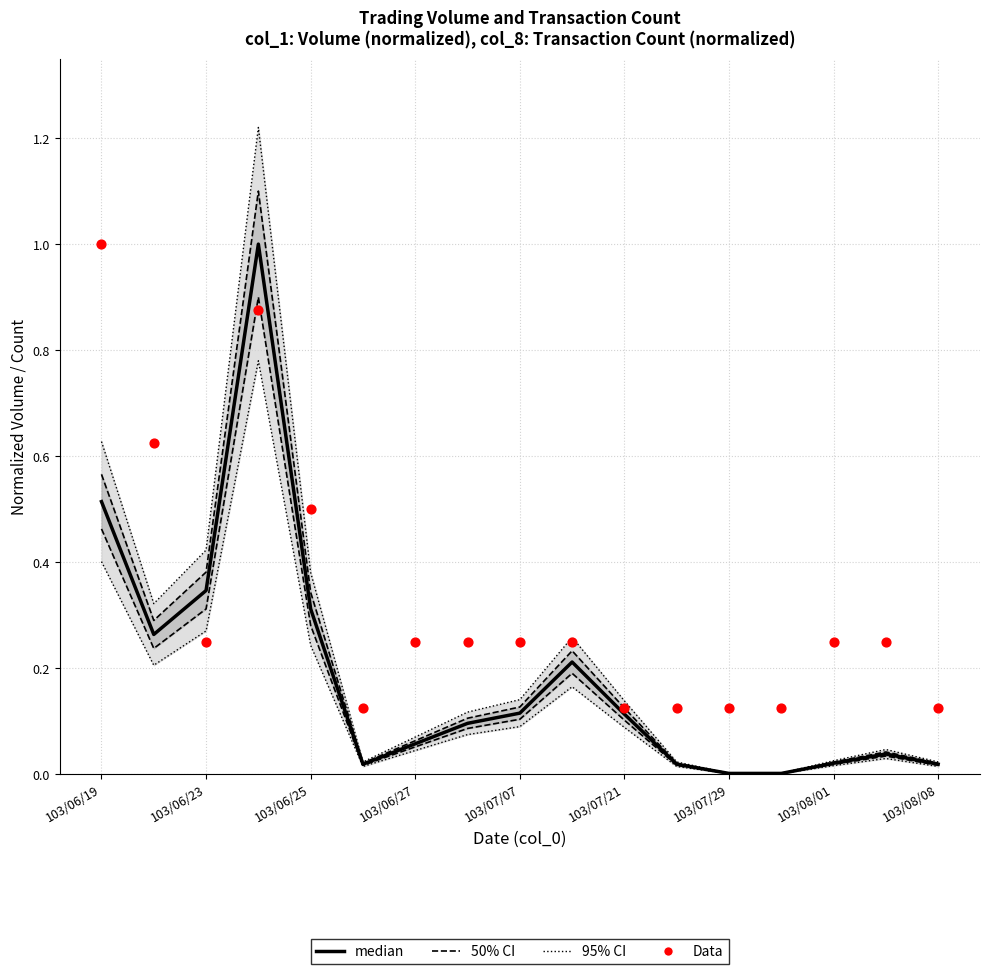

Which series reaches the minimum Y coordinate?

median